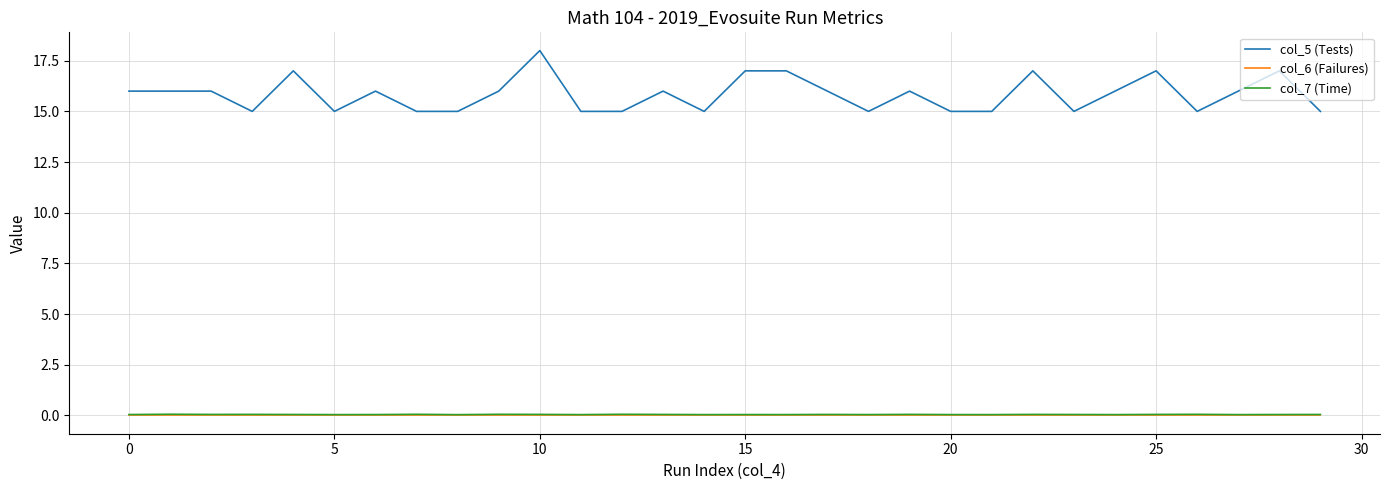

Which series has the largest range (max minus min)?

col_5 (Tests)